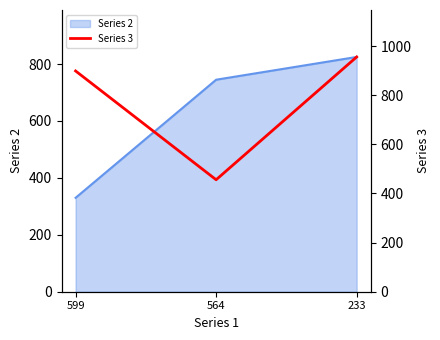

Read the value at 599, to the nearest 100.

900